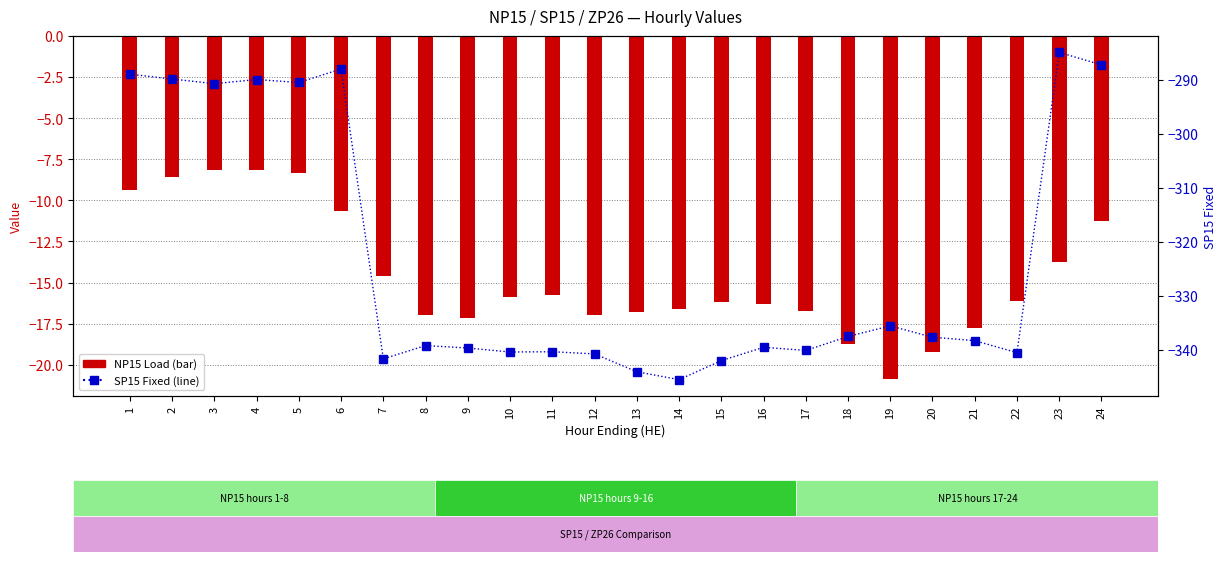

What is the minimum value shown in the chart?

-345.5